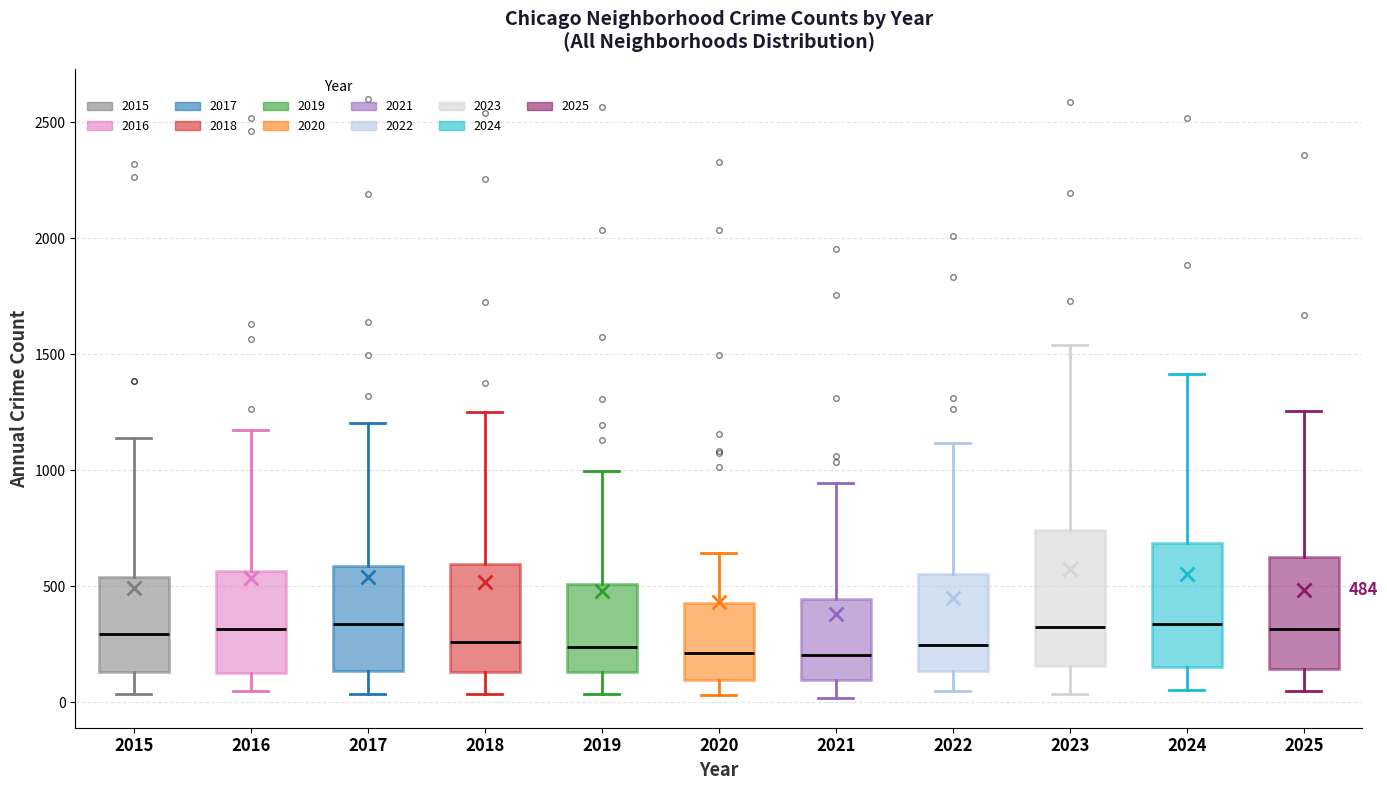

Which box is the tallest, from its lower edge to its upper edge?

2023